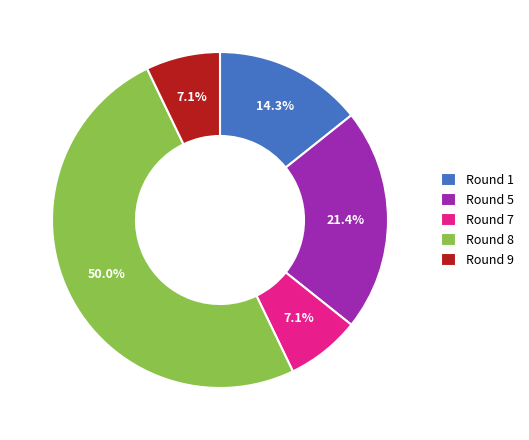

What is the ratio of the value at Round 7 to the value at Round 1?

0.5